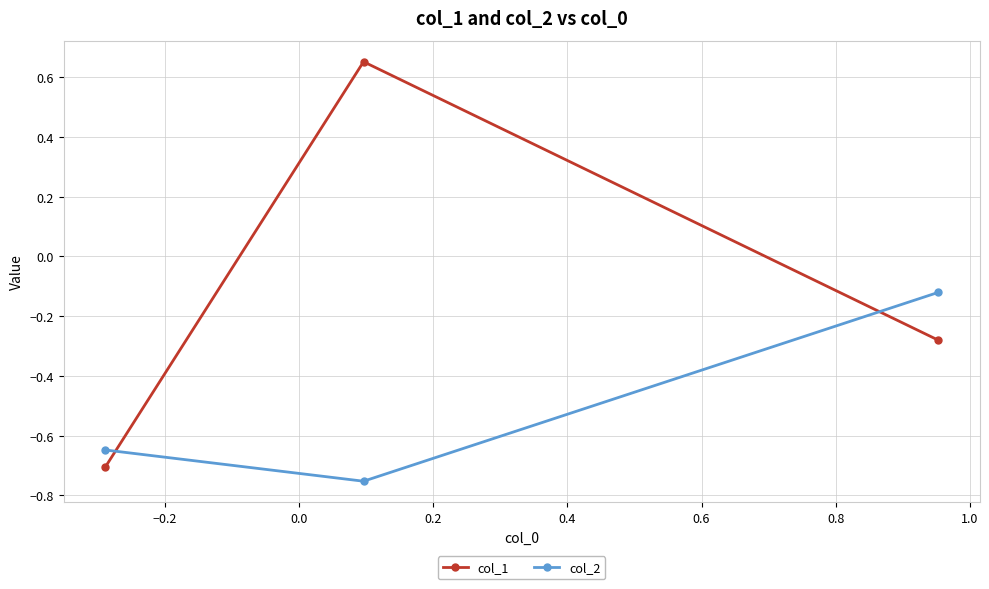

What is the value of the col_1 point at the 1st from the left?

-0.7